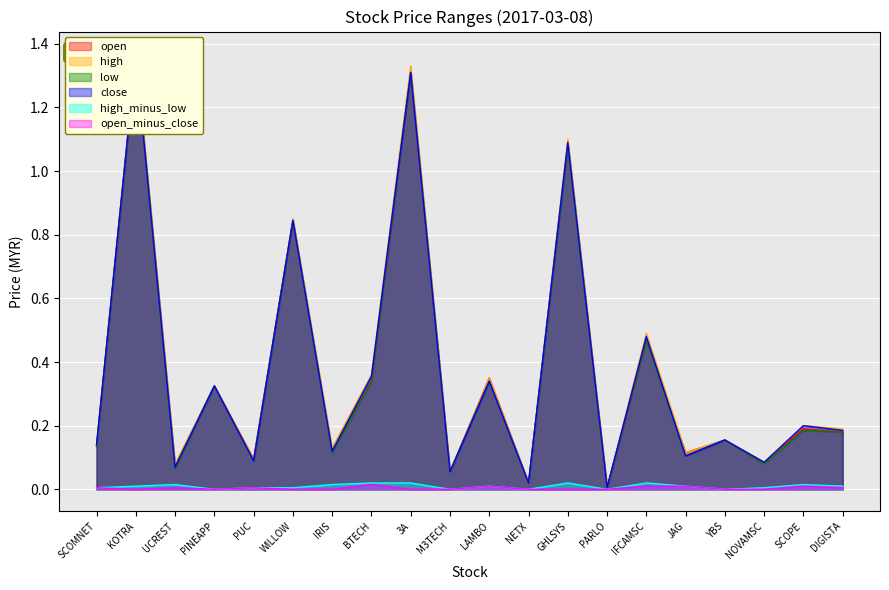

True or false: open_minus_close has a value of 0.0 at PARLO.

True